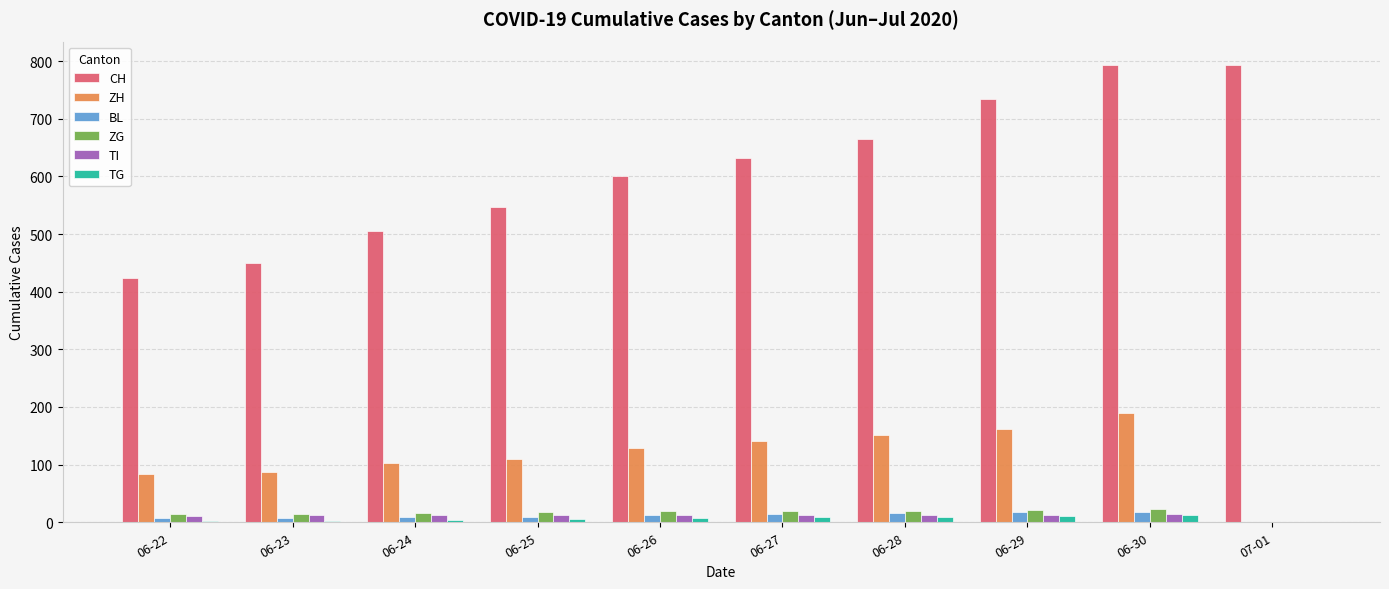

Which series changed the most between 06-25 and 06-28?

CH